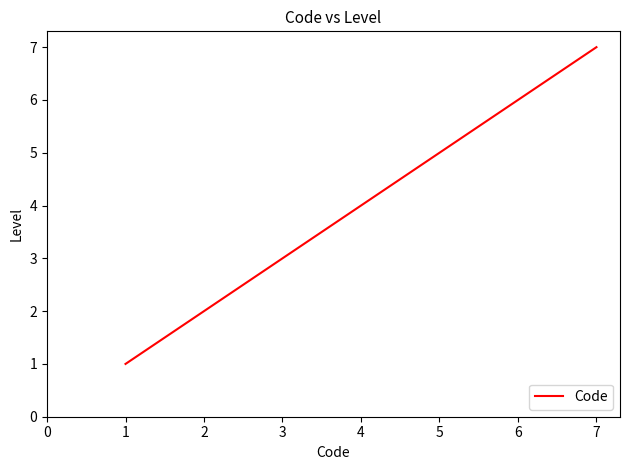

What is the difference between the values at 3 and 2?

1